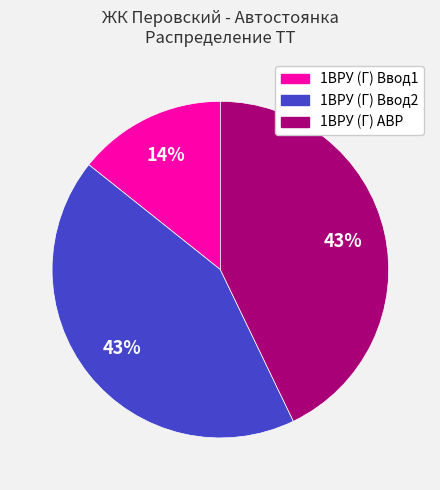

The 1ВРУ (Г) Ввод1 slice represents 14% of the pie. True or false?

True